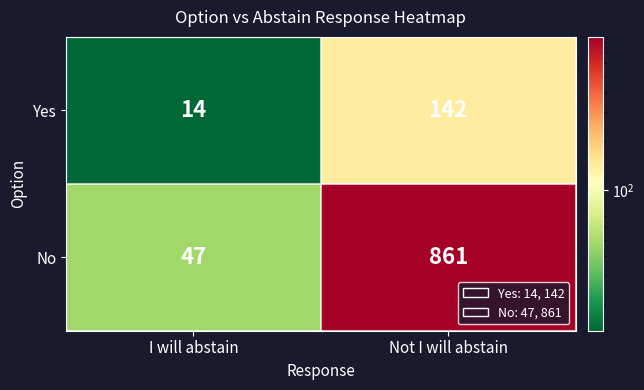

List the series in order of their peak value, highest first.

No, Yes